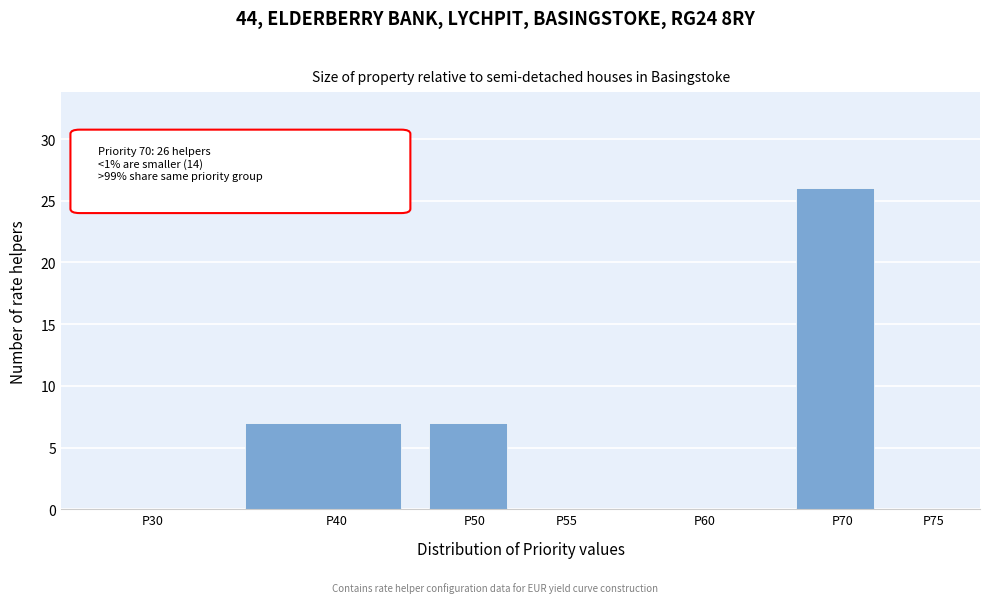

Reading right to left, what are all the values shown in this chart?

P75=0	P70=26	P60=0	P55=0	P50=7	P40=7	P30=0